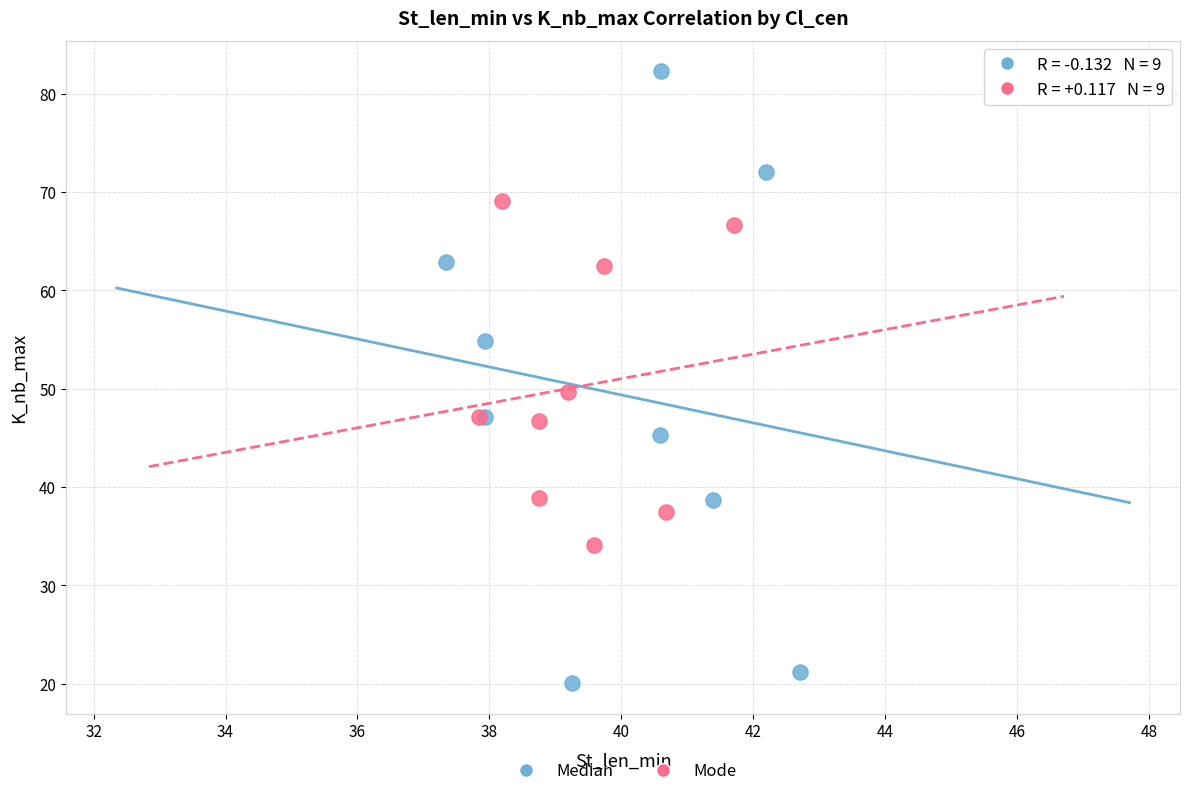

Which series has the largest Y range (max minus min)?

Median